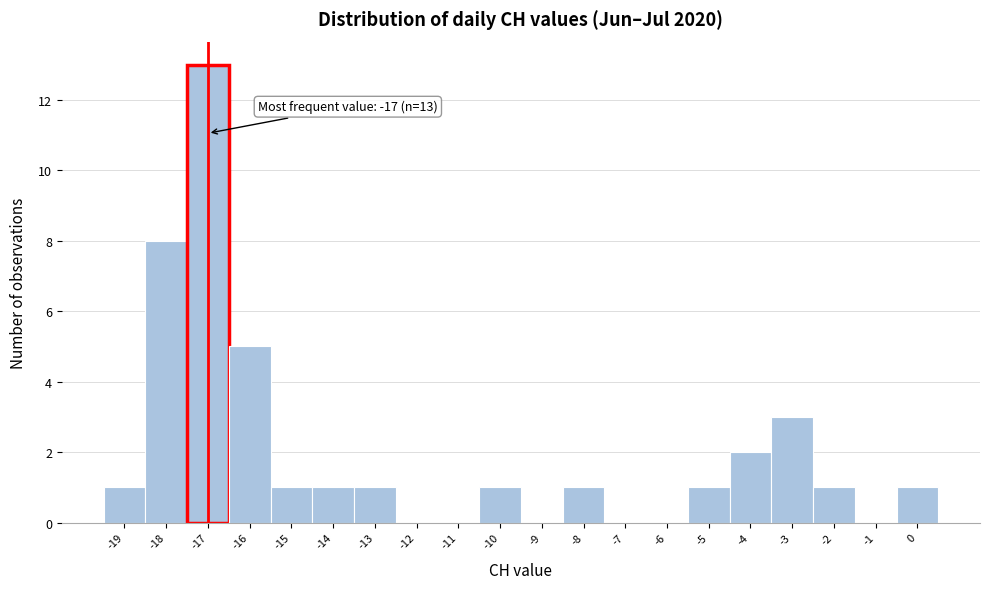

Over which range of the x-axis is the bar tallest?

-17.5 to -16.5